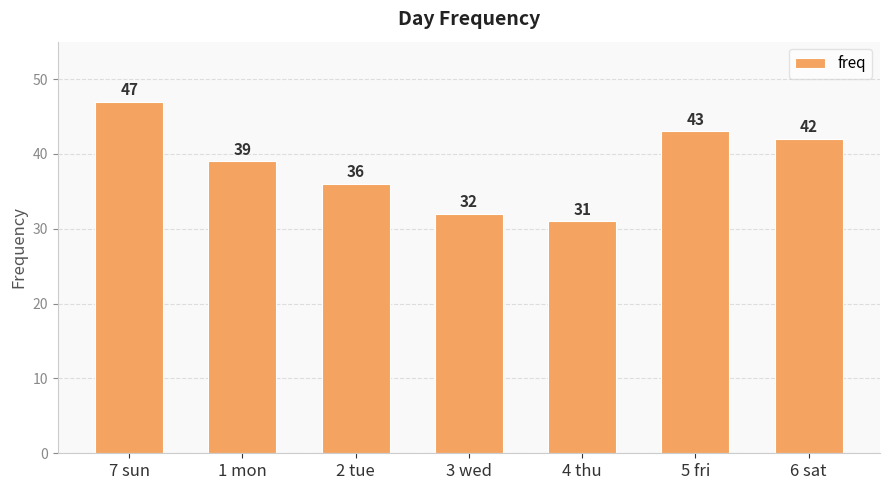

Count the number of categories in the chart.

7